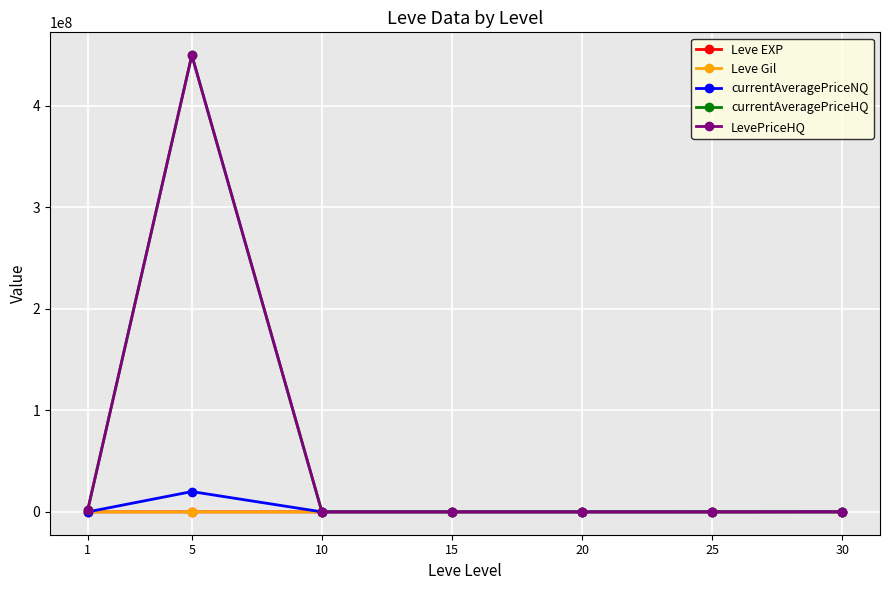

Where do Leve EXP and currentAveragePriceNQ first cross each other?

1 and 5